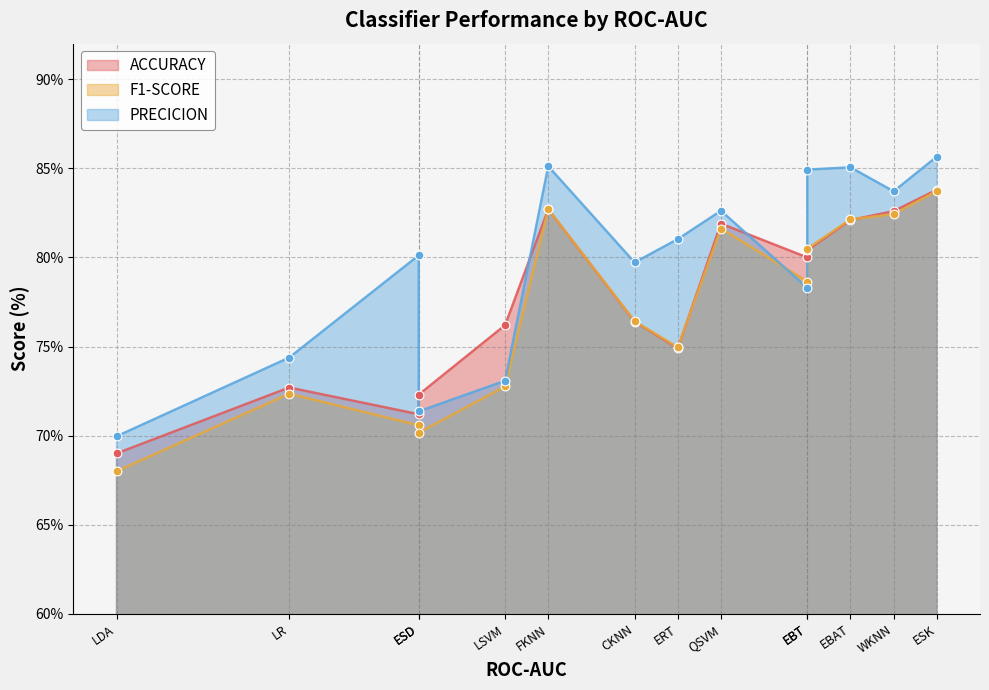

What are all the series names shown in the legend?

ACCURACY, F1-SCORE, PRECICION